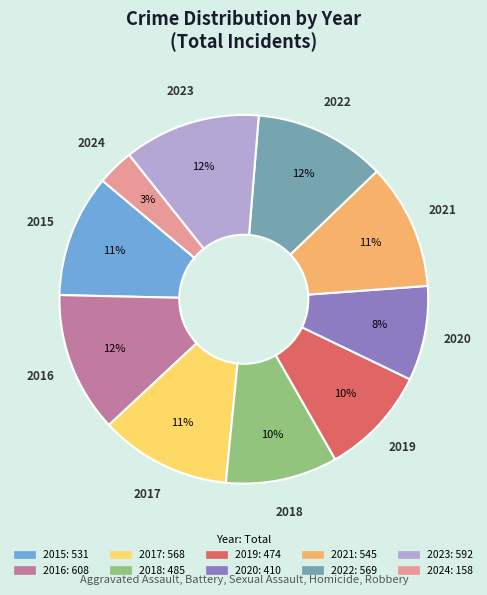

What percentage is the 2021 slice, to the nearest percent?

11%